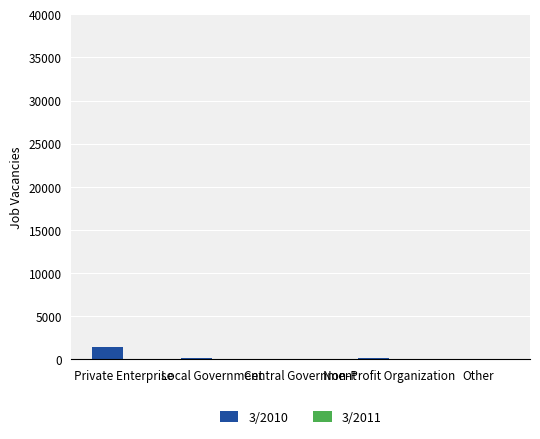

What is the greatest value displayed?

1417